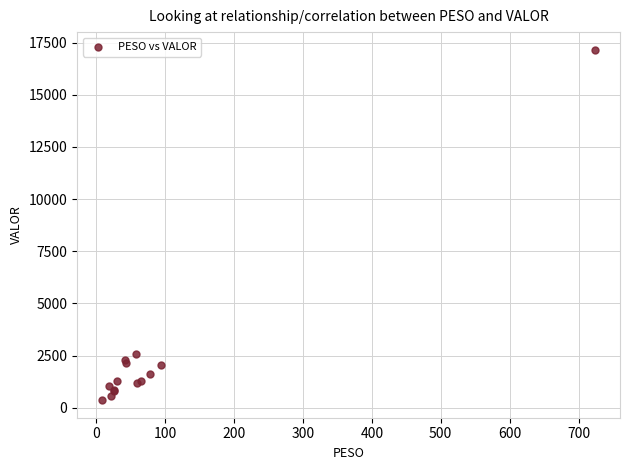

What Y value in the scatter plot is closest to 8762?

2573.2